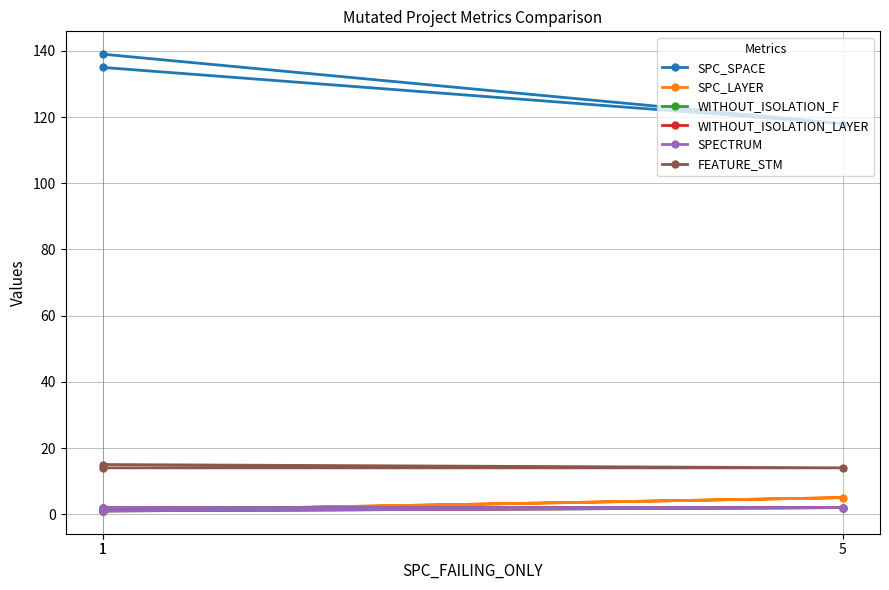

Which category has the lowest value across all series?

1